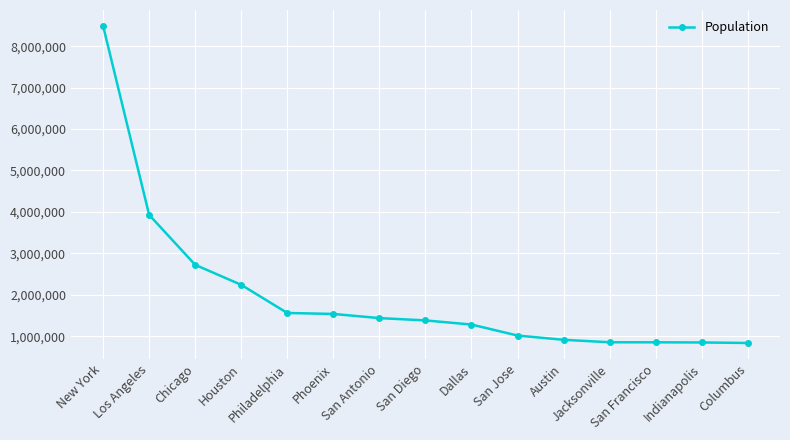

What is the label of the 5th point from the left?

Philadelphia